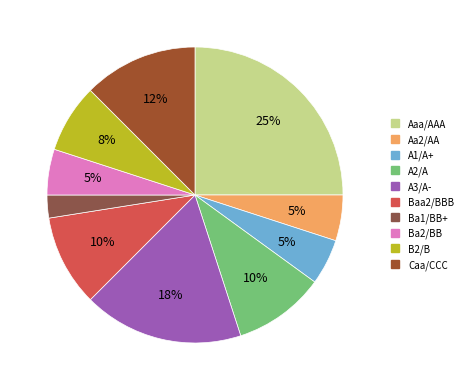

Is it true that A2/A is 17% of the pie?

False